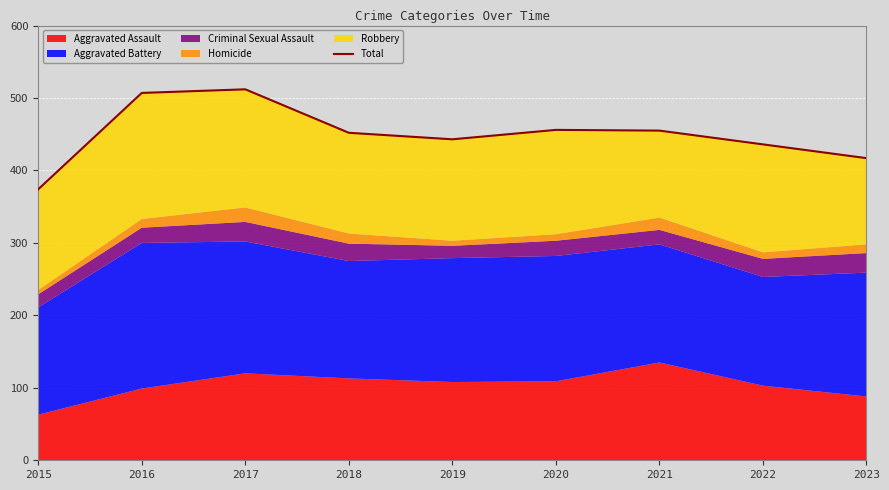

What is the value of the 6th point from the left?

456